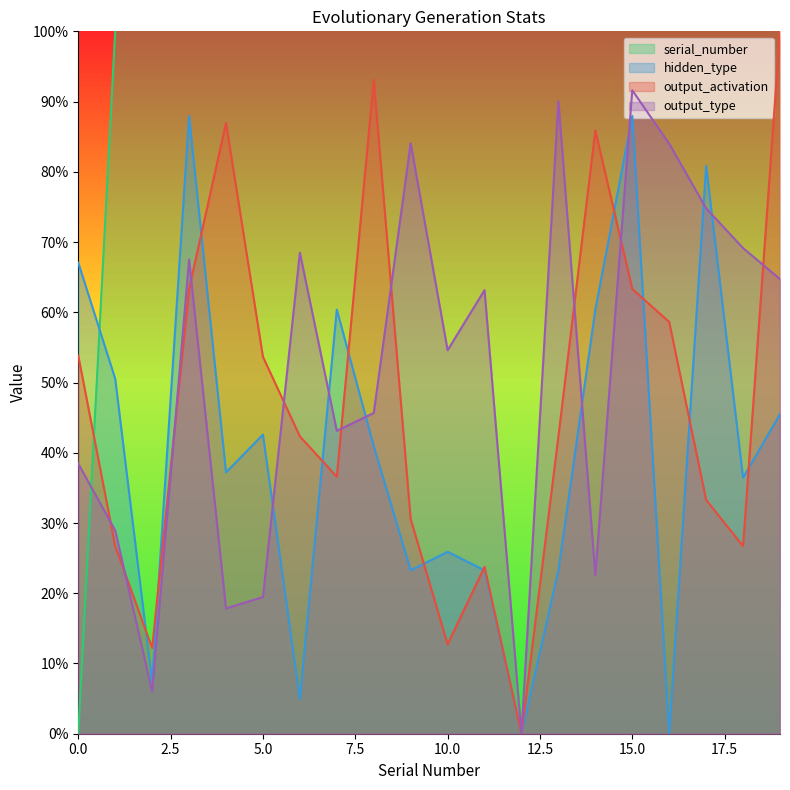

Reading right to left, extract all data points from this chart.

serial_number: 19.0	18.0	17.0	16.0	15.0	14.0	13.0	12.0	11.0	10.0	9.0	8.0	7.0	6.0	5.0	4.0	3.0	2.0	1.0	0.0
hidden_type: 0.5	0.4	0.8	0.0	0.9	0.6	0.2	0.0	0.2	0.3	0.2	0.4	0.6	0.0	0.4	0.4	0.9	0.1	0.5	0.7
output_activation: 1.0	0.3	0.3	0.6	0.6	0.9	0.4	0.0	0.2	0.1	0.3	0.9	0.4	0.4	0.5	0.9	0.6	0.1	0.3	0.5
output_type: 0.6	0.7	0.7	0.8	0.9	0.2	0.9	0.0	0.6	0.5	0.8	0.5	0.4	0.7	0.2	0.2	0.7	0.1	0.3	0.4